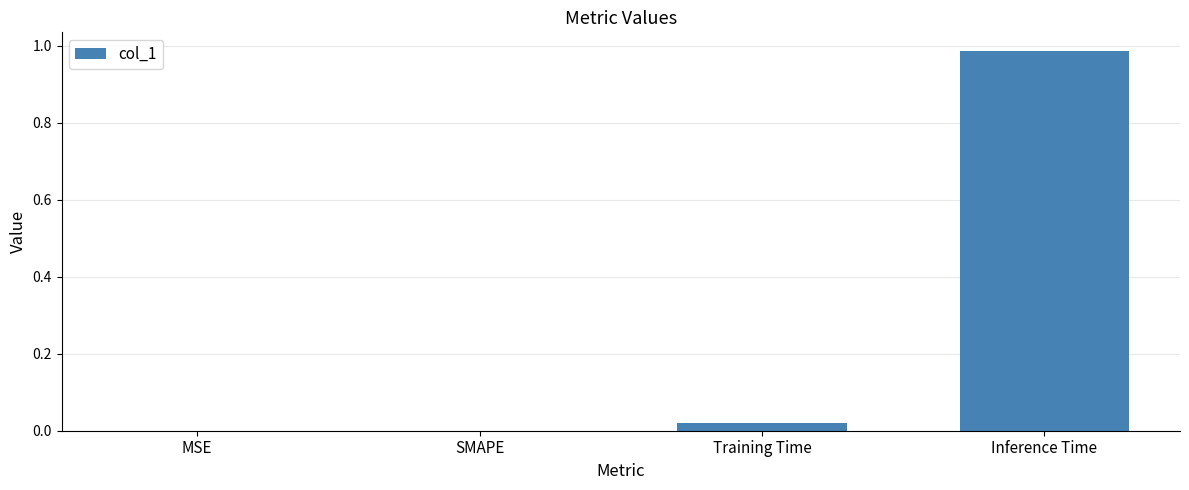

Is it true that the value at Inference Time is 1.7?

False